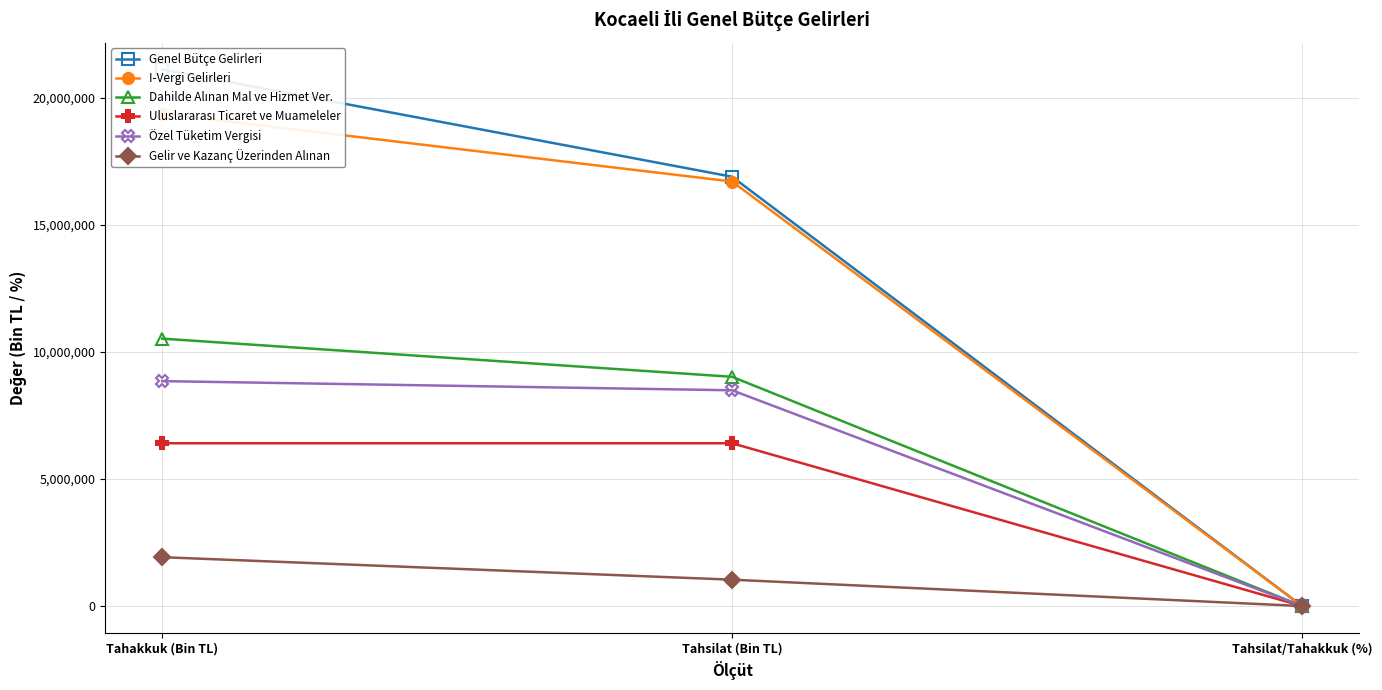

At which category does the chart reach its peak across all series?

Tahakkuk (Bin TL)